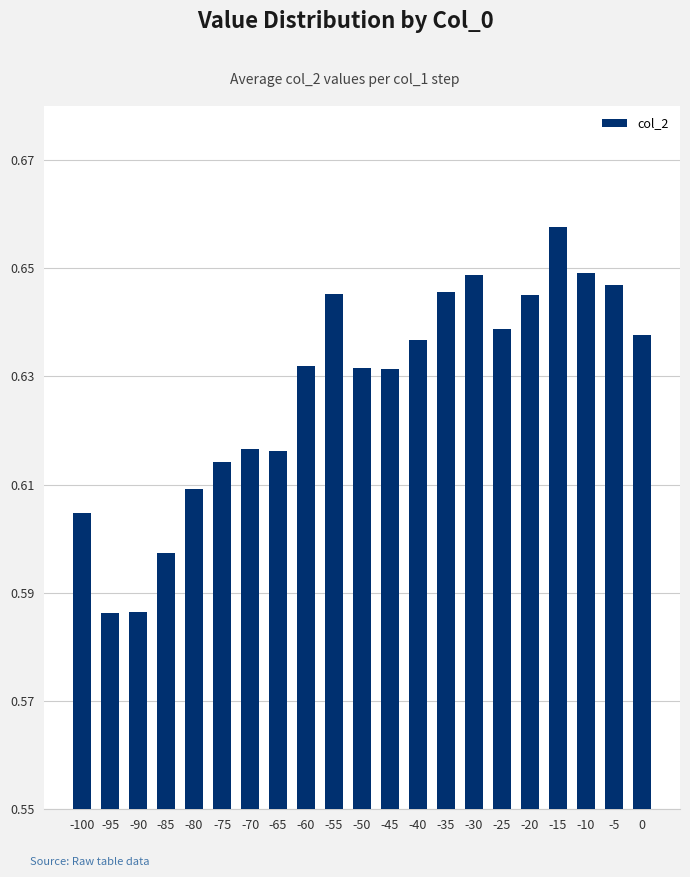

Between -50 and -30, which is larger?

-30